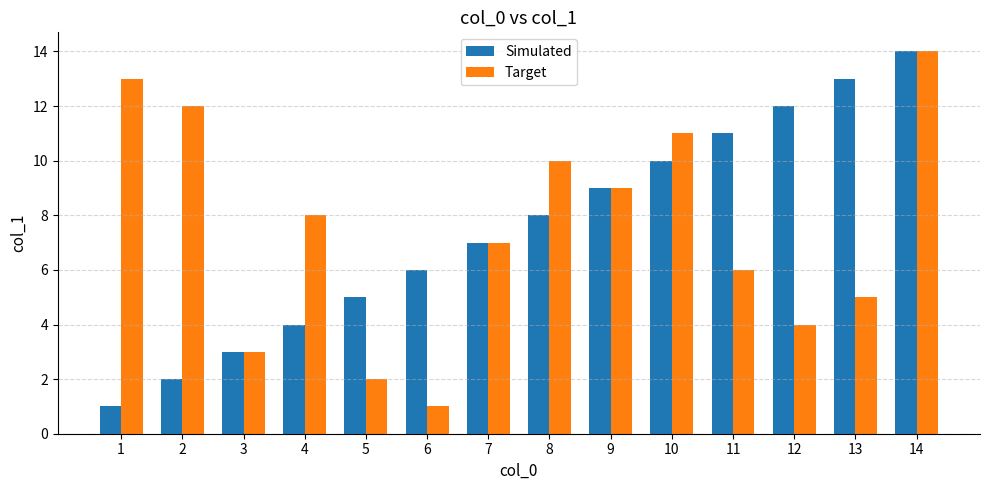

What is the difference between the second highest and second lowest values in the Target series?

11